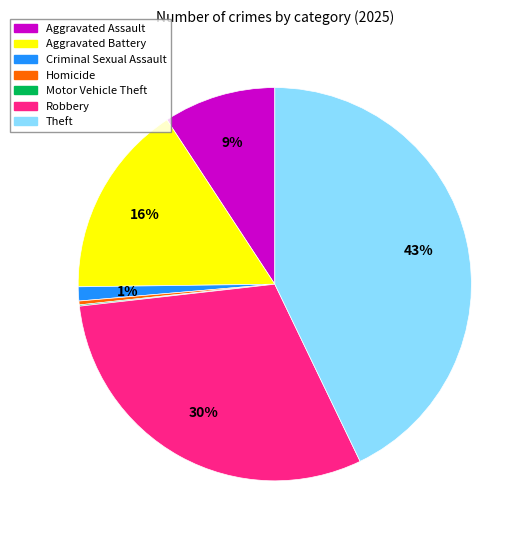

Does any single category account for the majority?

No